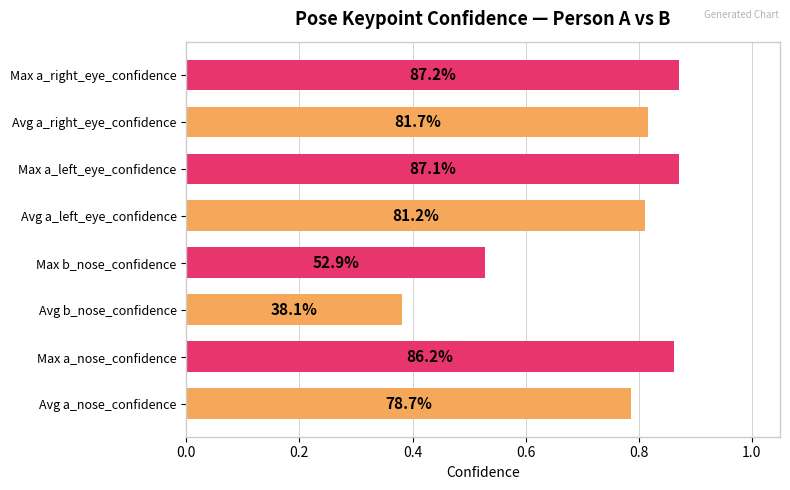

What is the maximum value for a_right_eye_confidence?

0.9